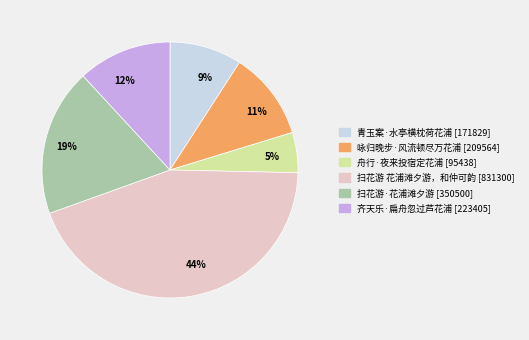

Is there any slice that represents more than half of the pie?

No